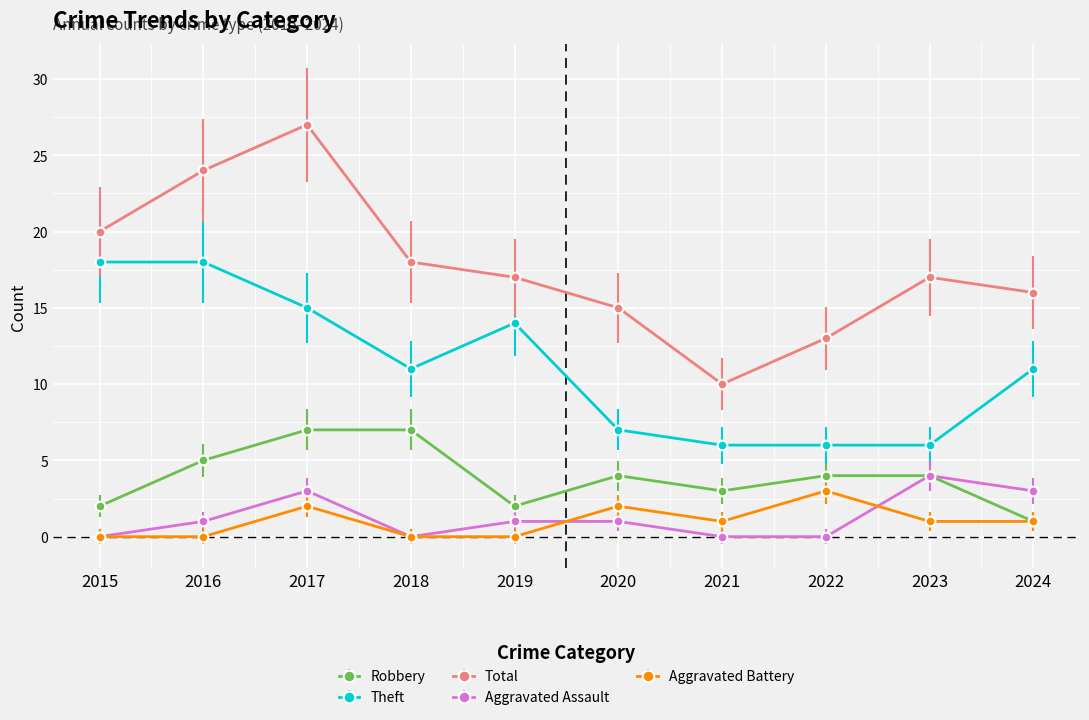

How many categories are shown in the chart?

10